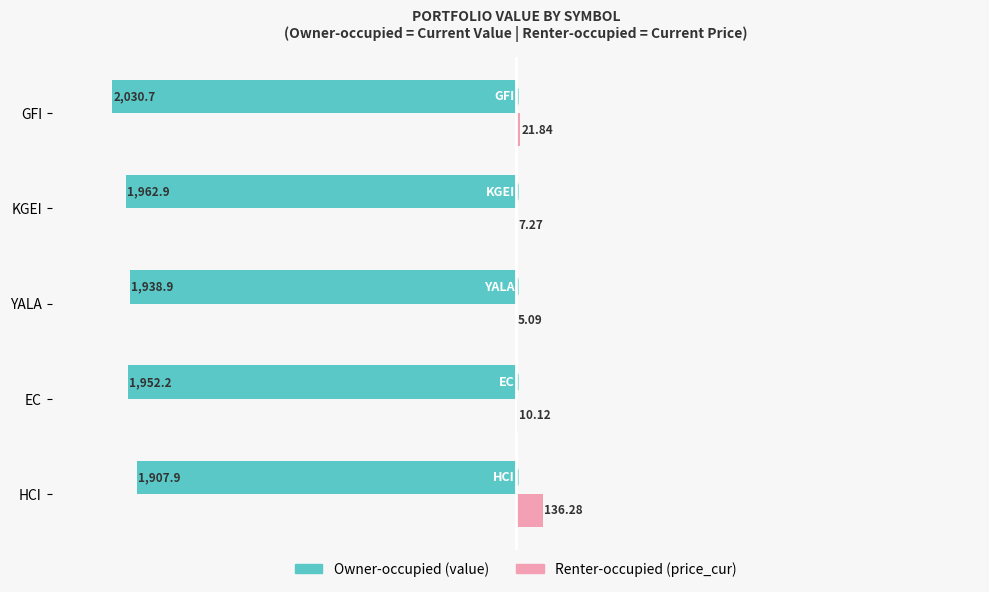

At which category is the sum across all series the highest?

HCI